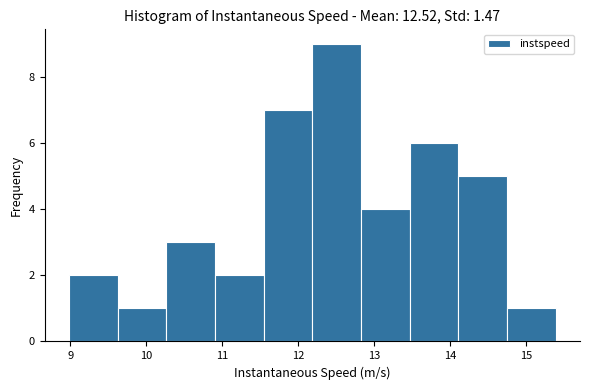

Over which range of the x-axis is the bar tallest?

12.2 to 12.8